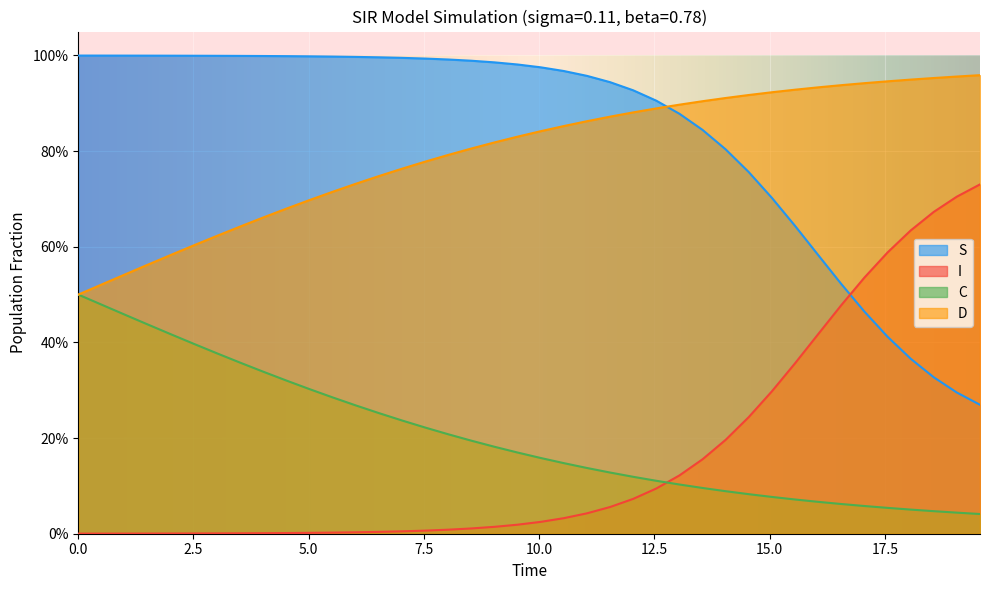

What is the difference between the second highest and minimum values in the S series?

0.7